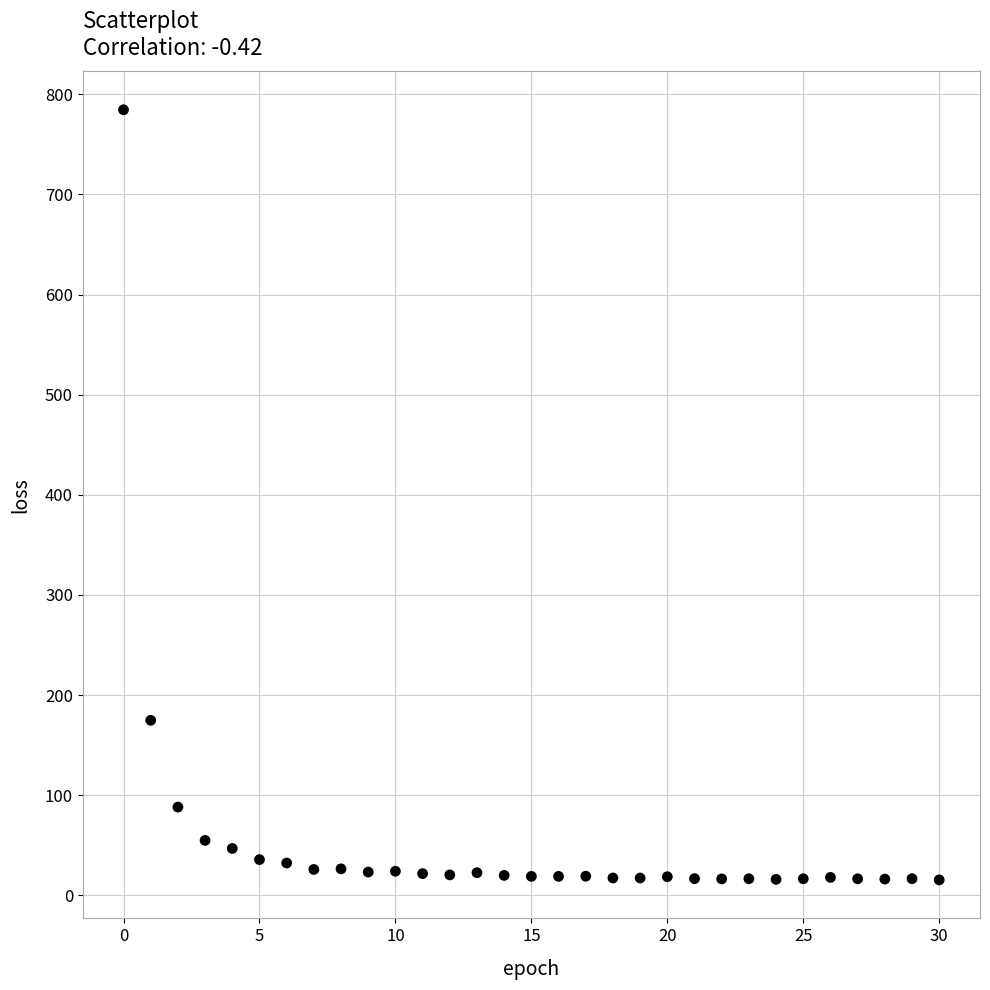

What Y value in the scatter plot is closest to 399?

174.8